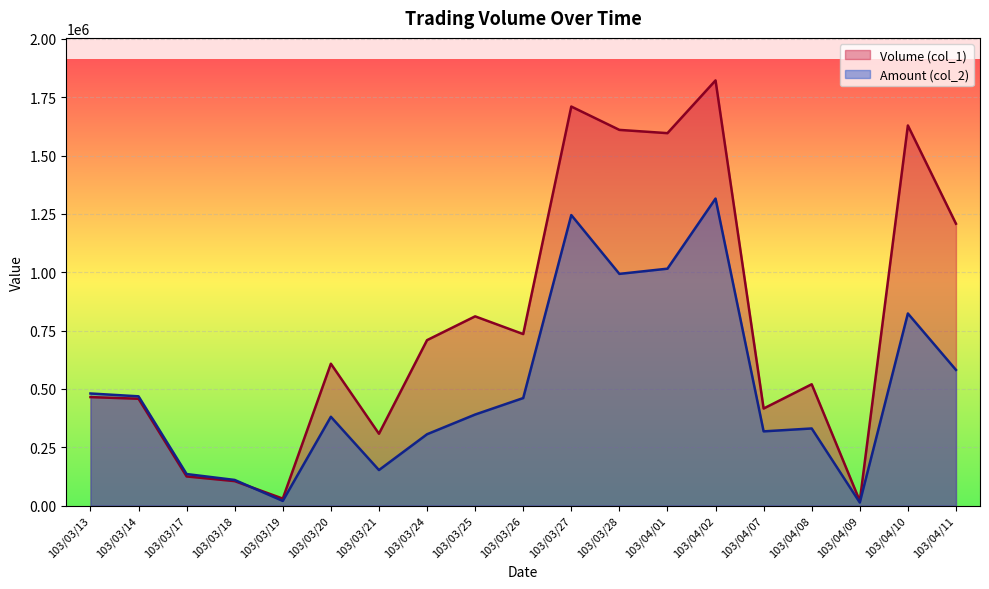

How many data points in Amount (col_2) are less than 390260?

9